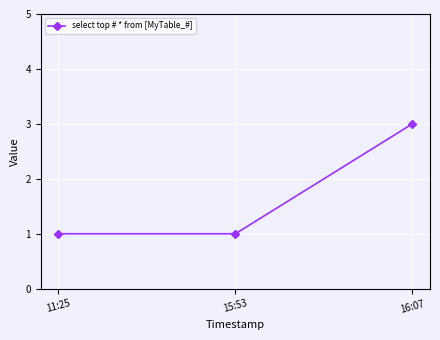

The value at 15:53 is 1. True or false?

True